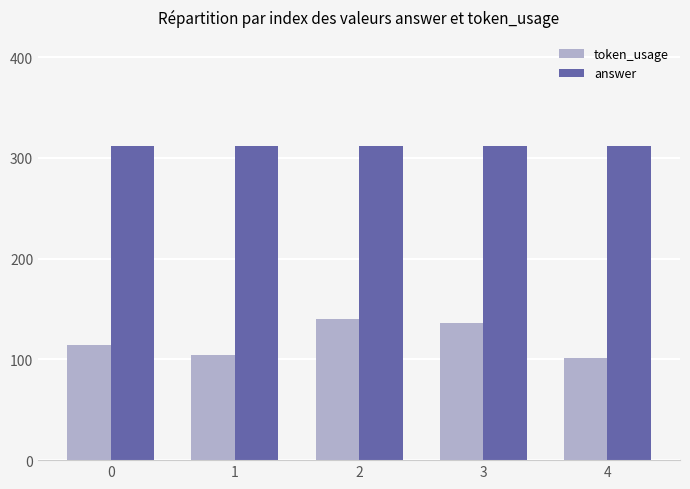

Rank the series by their maximum value, from lowest to highest.

token_usage, answer